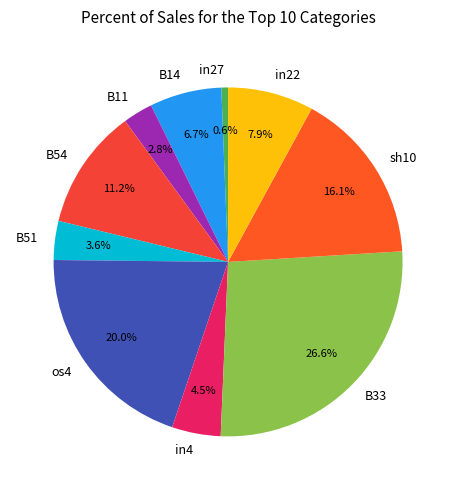

To the nearest percent, what is the average slice percentage?

10%